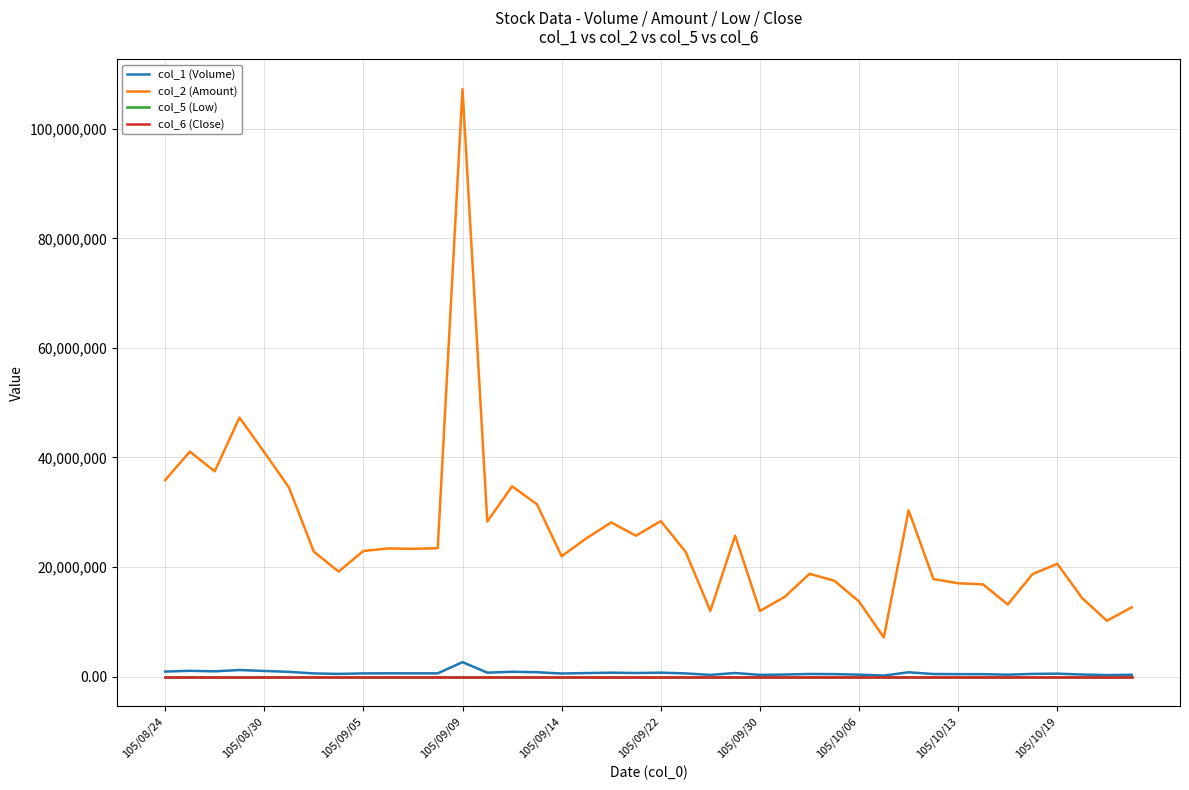

What is the lowest value of the col_2 (Amount) series?

7138578.0